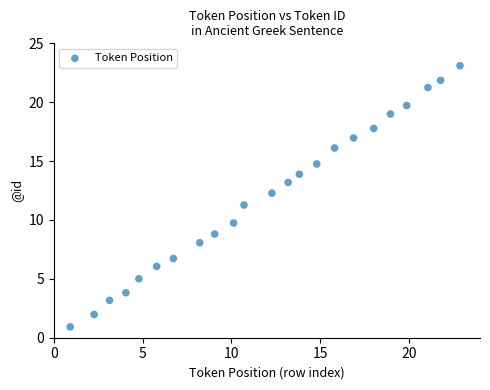

What Y value in the scatter plot is closest to 12?

12.3